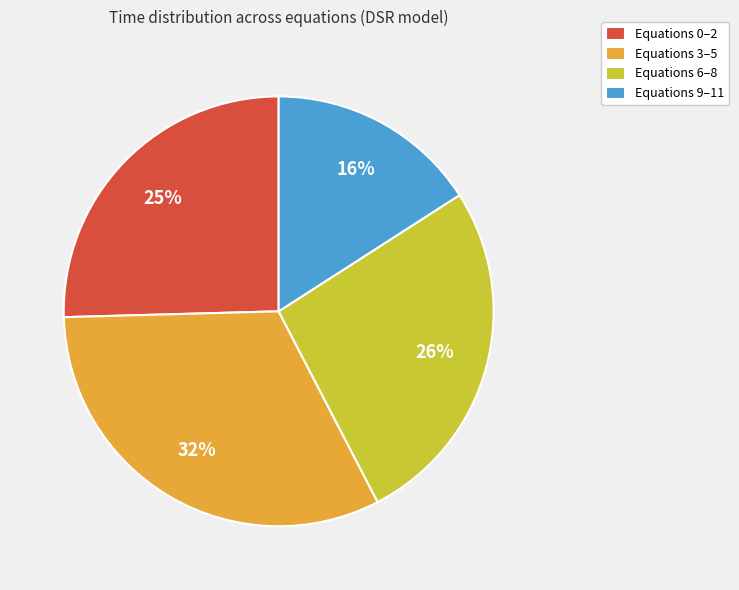

How many segments does this pie chart have?

4